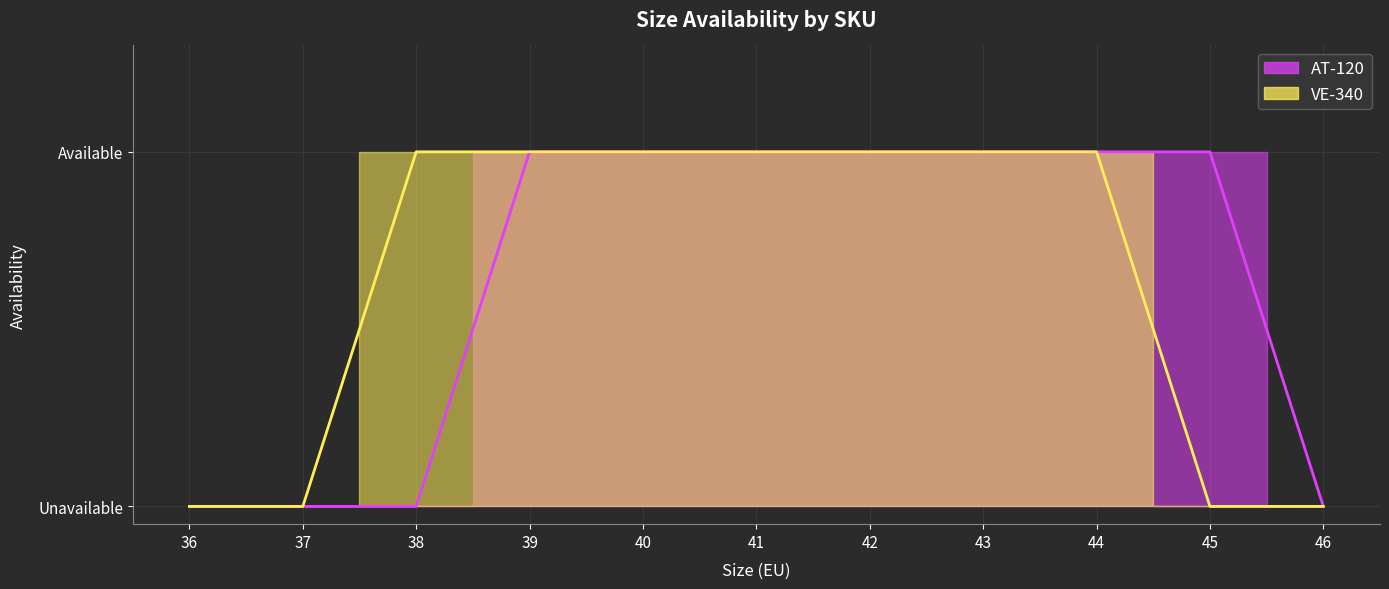

Which category has the lowest value across all series?

36